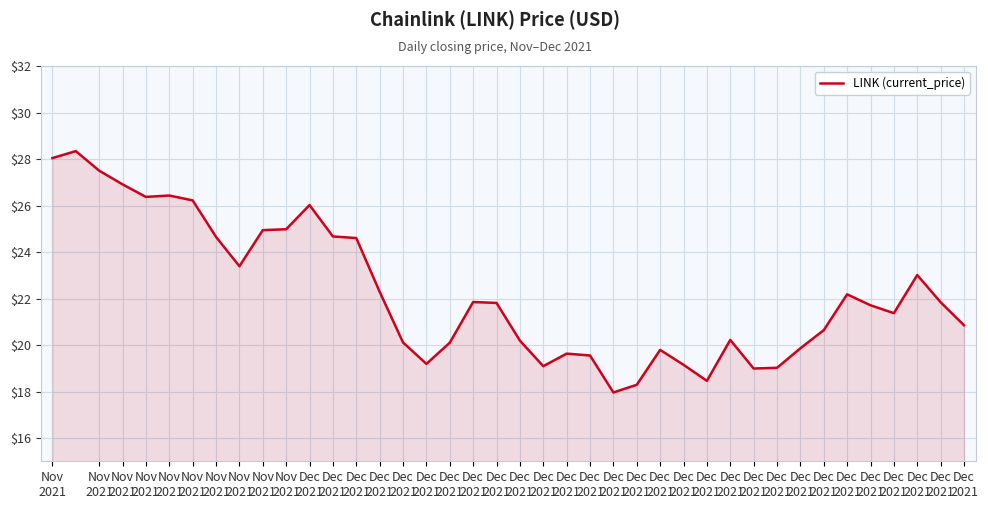

What is the difference between the maximum and minimum values?

10.4